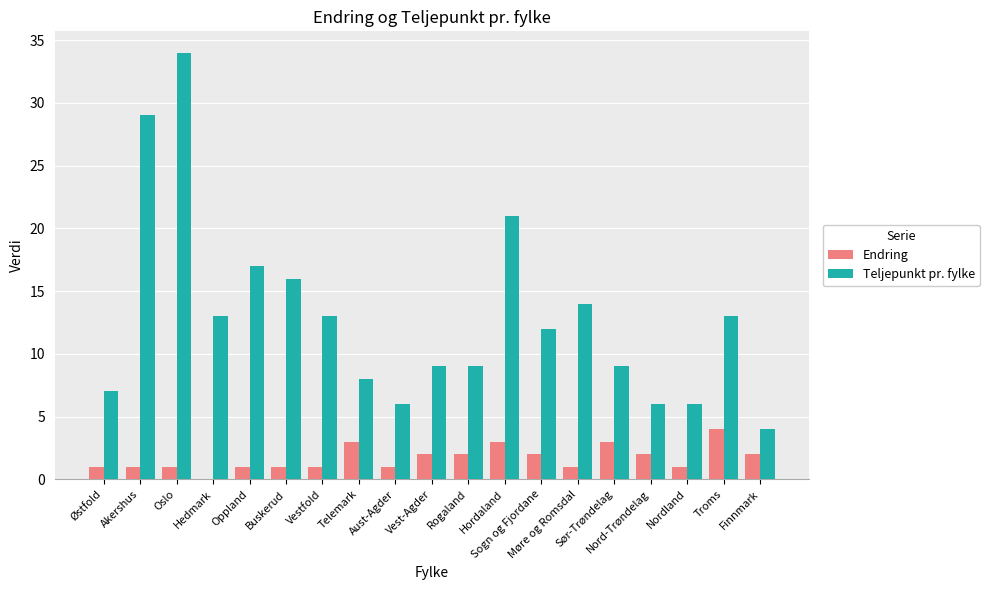

Which series has the largest total across all categories?

Teljepunkt pr. fylke